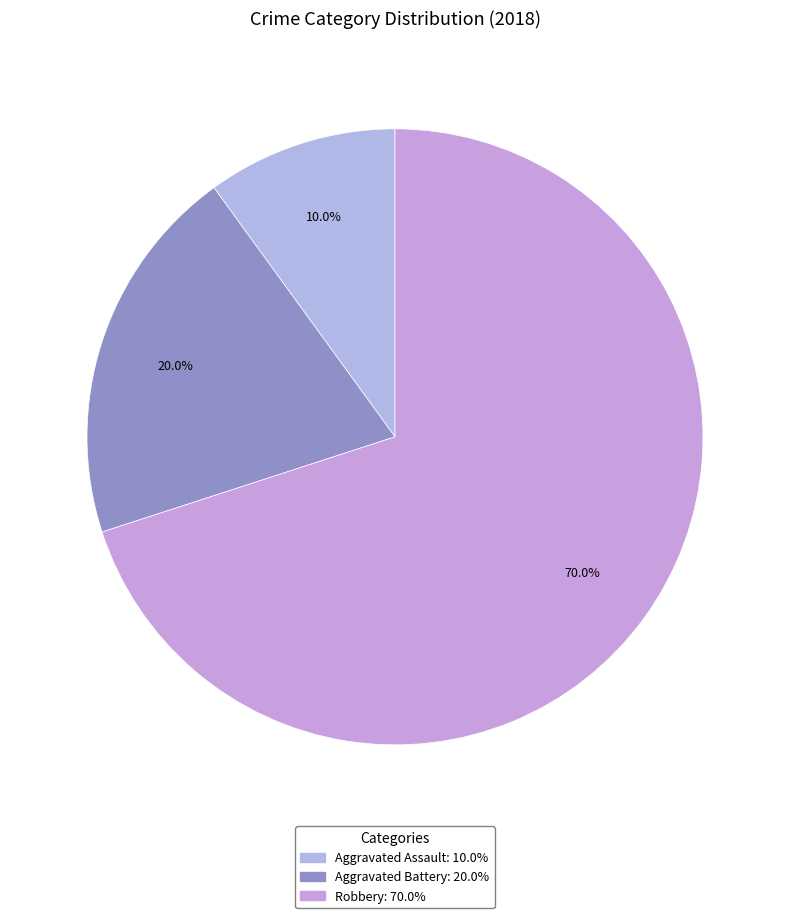

Which slice is the smallest?

Aggravated Assault